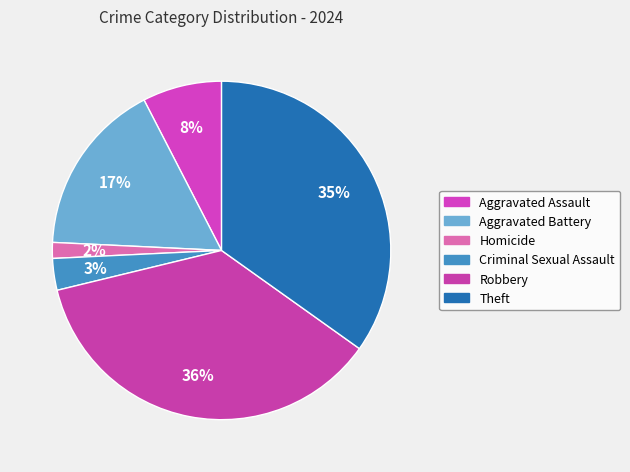

Is there any slice that represents more than half of the pie?

No